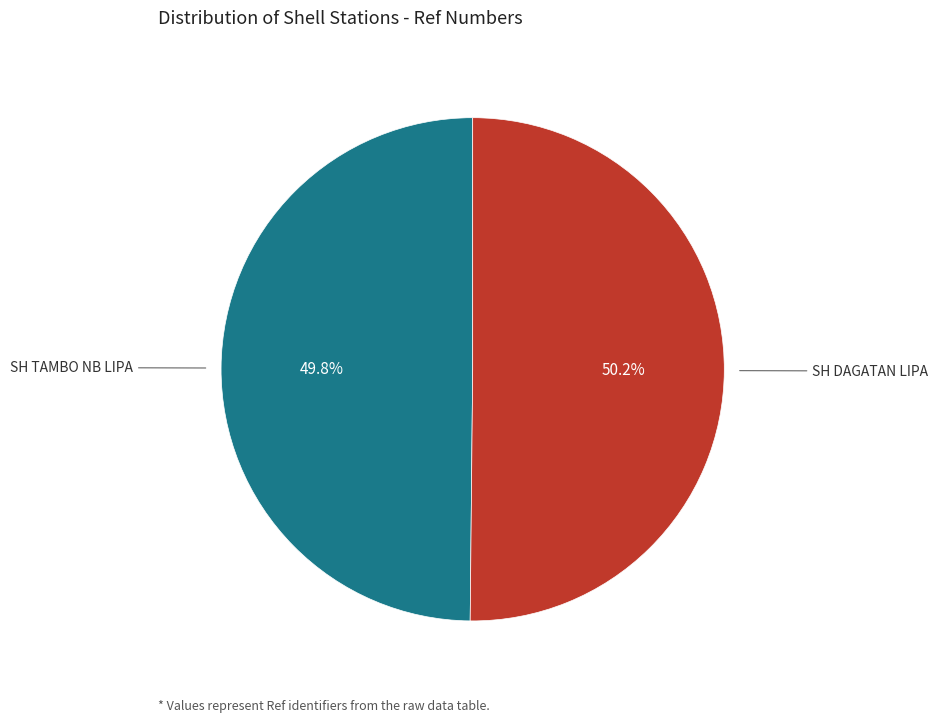

Is there a majority slice in this chart?

Yes